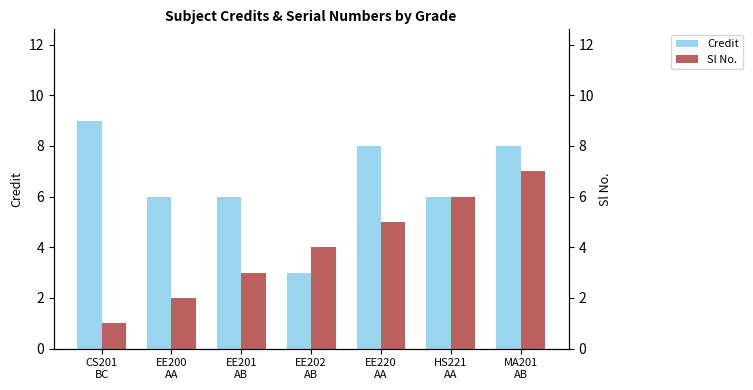

Which label corresponds to the smallest value in the chart?

CS201
BC